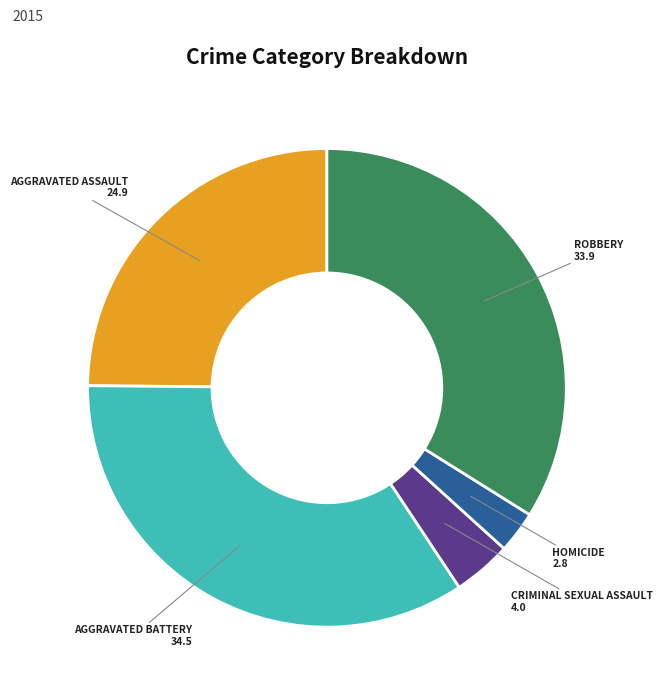

Does any single category account for the majority?

No